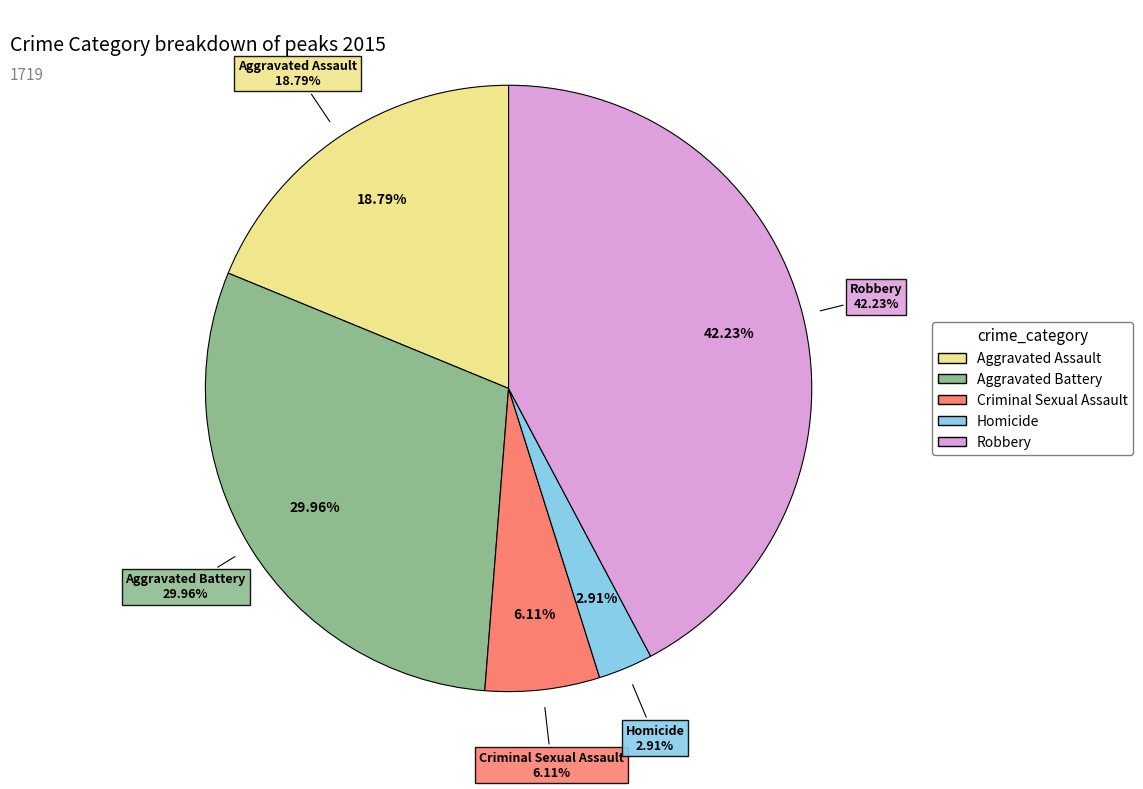

To the nearest percent, what is the combined percentage of Homicide and Aggravated Battery?

33%